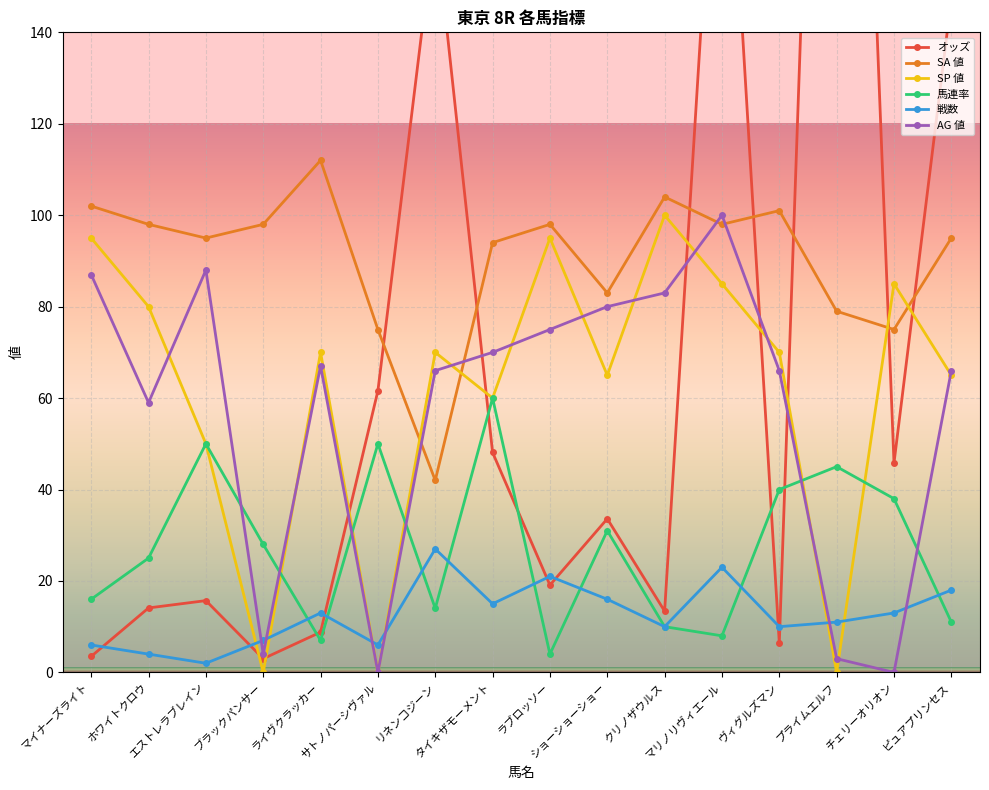

Is the value of 戦数 at エストレラブレイン greater than the value of SP 値 at ショーショーショー?

No